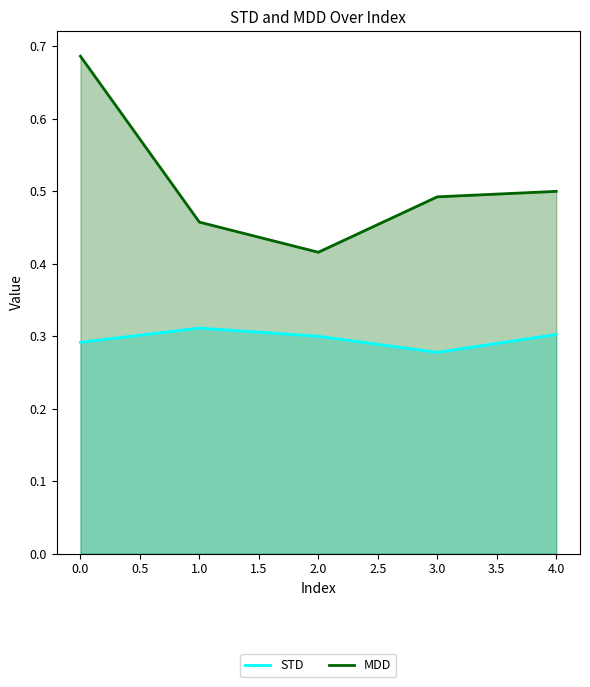

Where is the first local minimum for MDD?

2.0